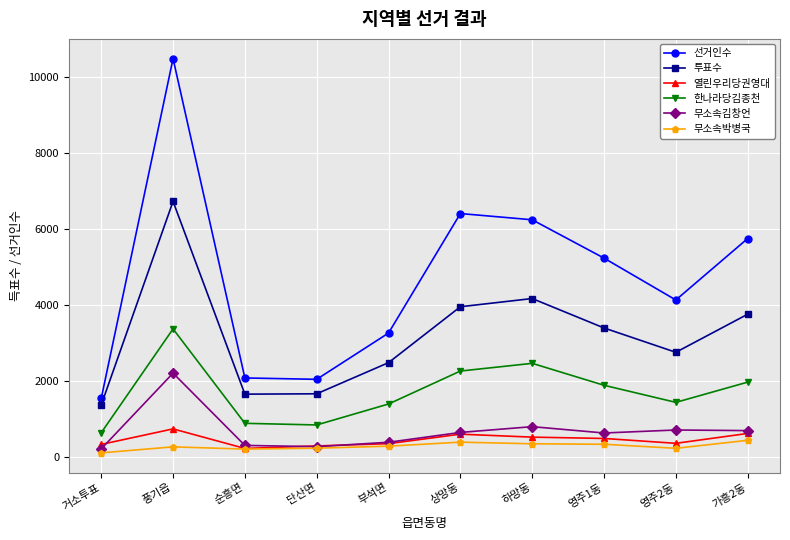

True or false: 열린우리당권영대 and 한나라당김종천 cross at least once.

False